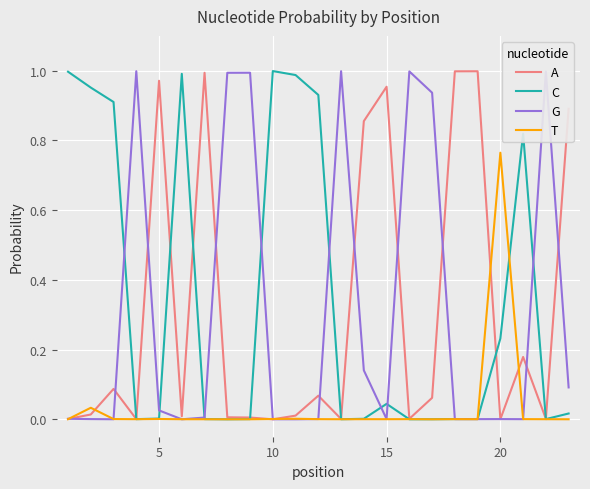

Is this an area chart (filled region under the line)?

No